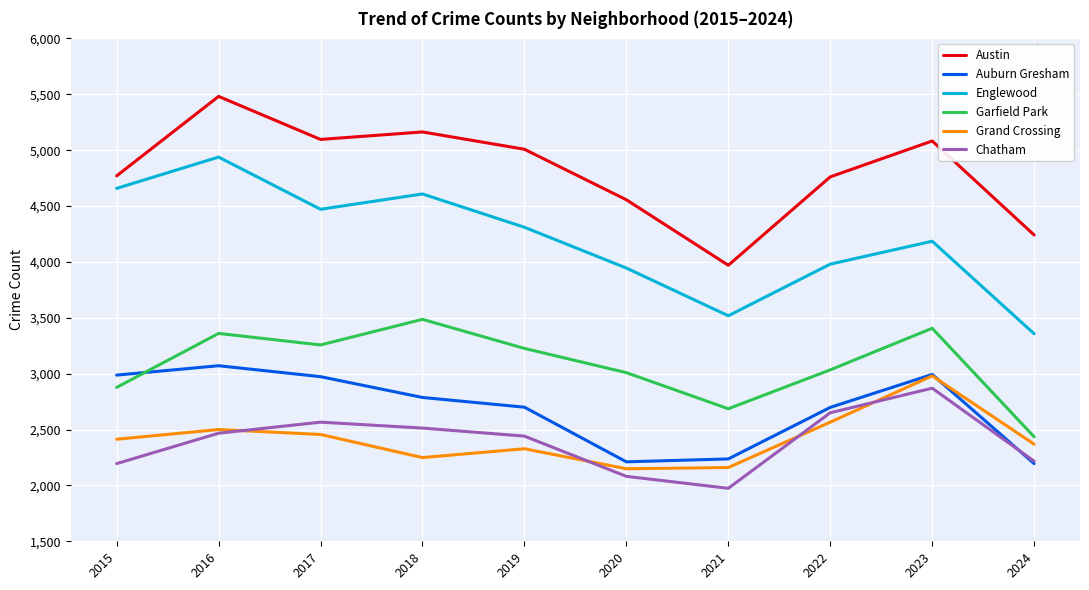

True or false: Garfield Park and Austin intersect in this chart.

False